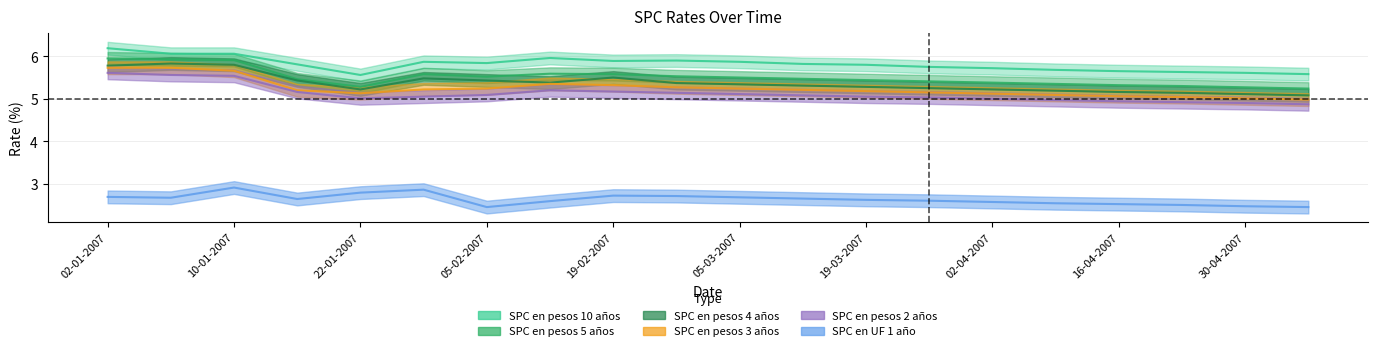

What is the difference between the maximum and minimum values in the SPC en pesos 2 años series?

0.7